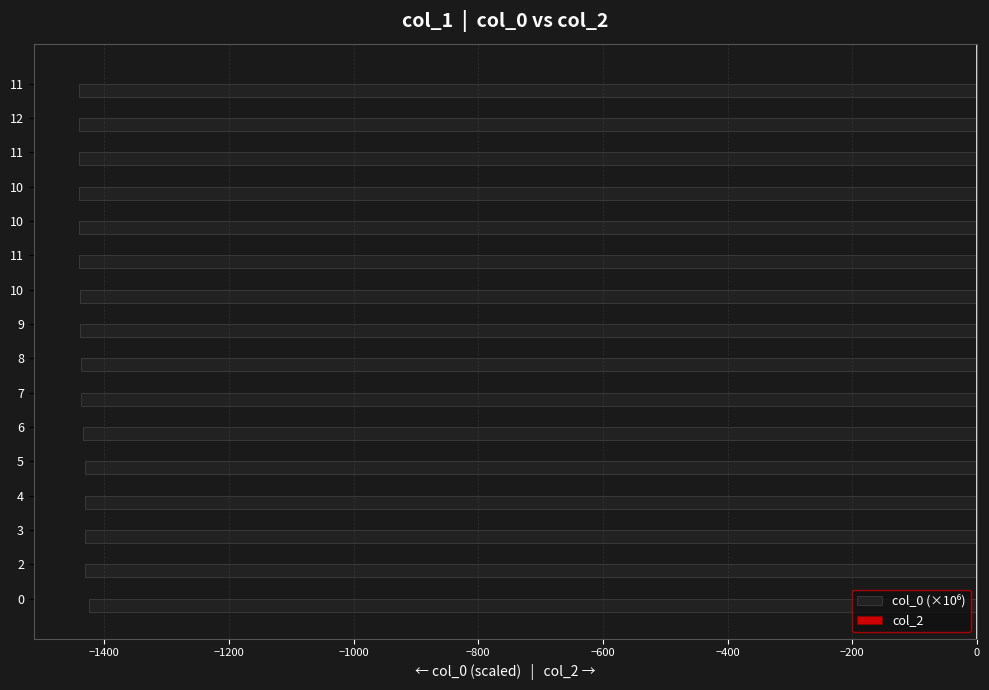

How many categories are shown in the chart?

16